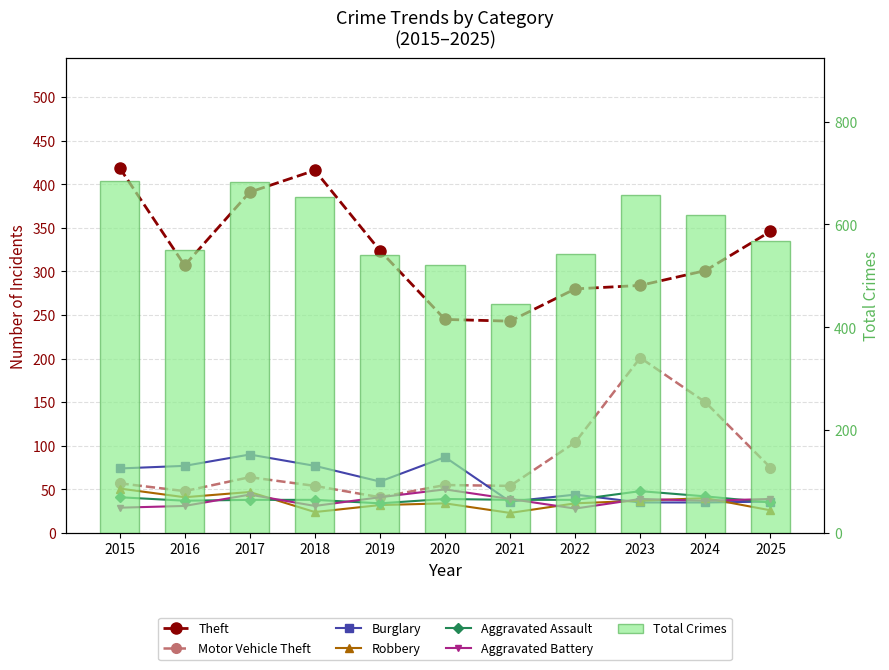

Which series has the largest range (max minus min)?

Theft